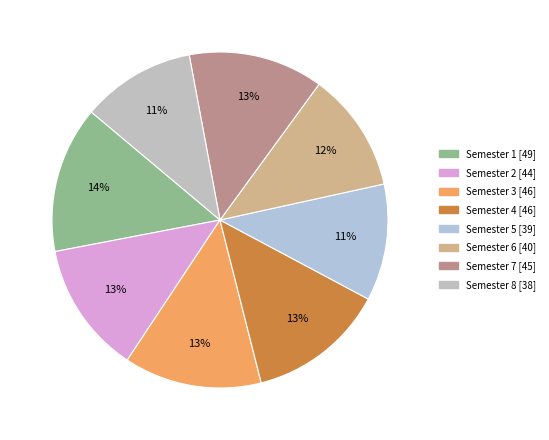

How many segments does this pie chart have?

8